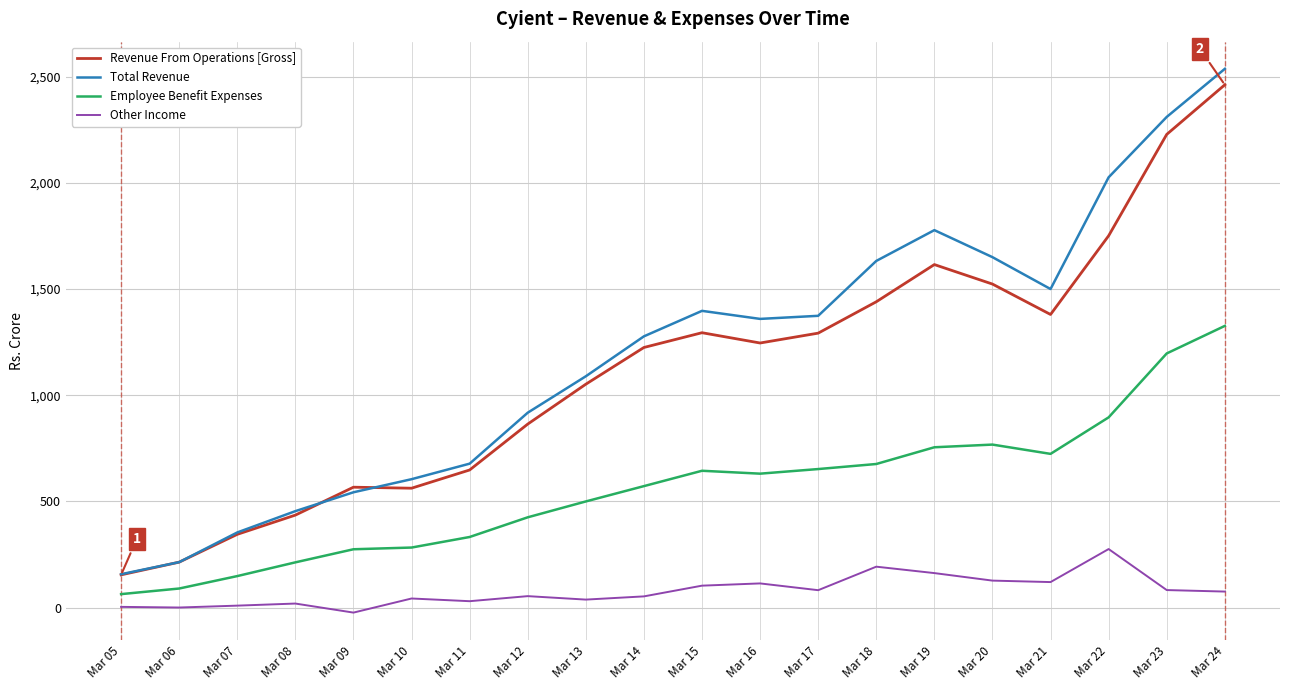

The value of Revenue From Operations [Gross] at Mar 18 is 347.5. True or false?

False